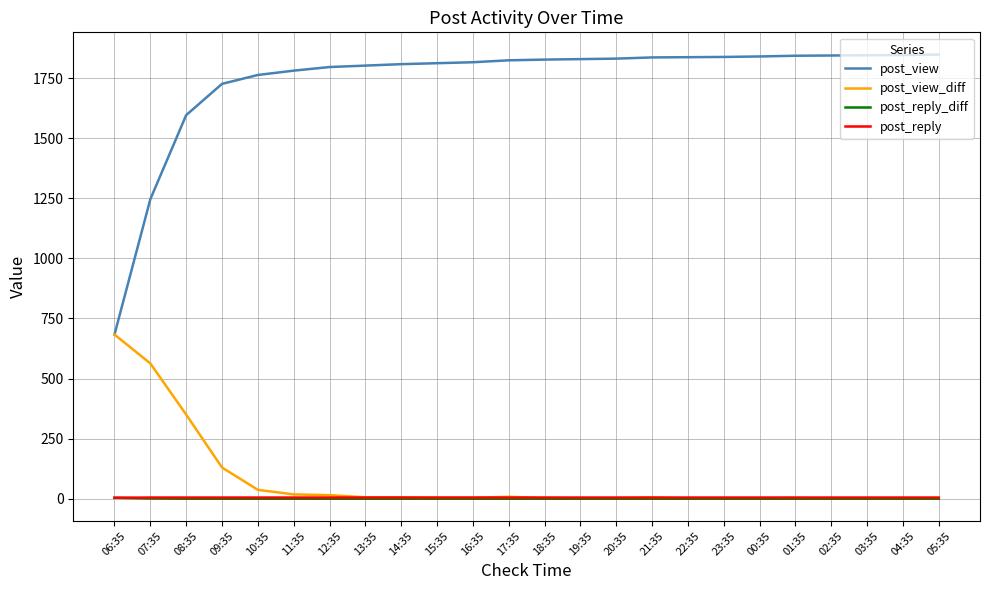

What is the difference between the second highest and minimum values in the post_reply_diff series?

1